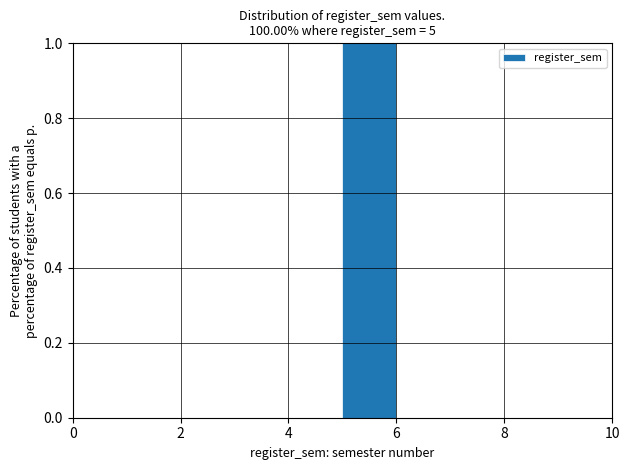

Over which range of the x-axis is the bar tallest?

5 to 6